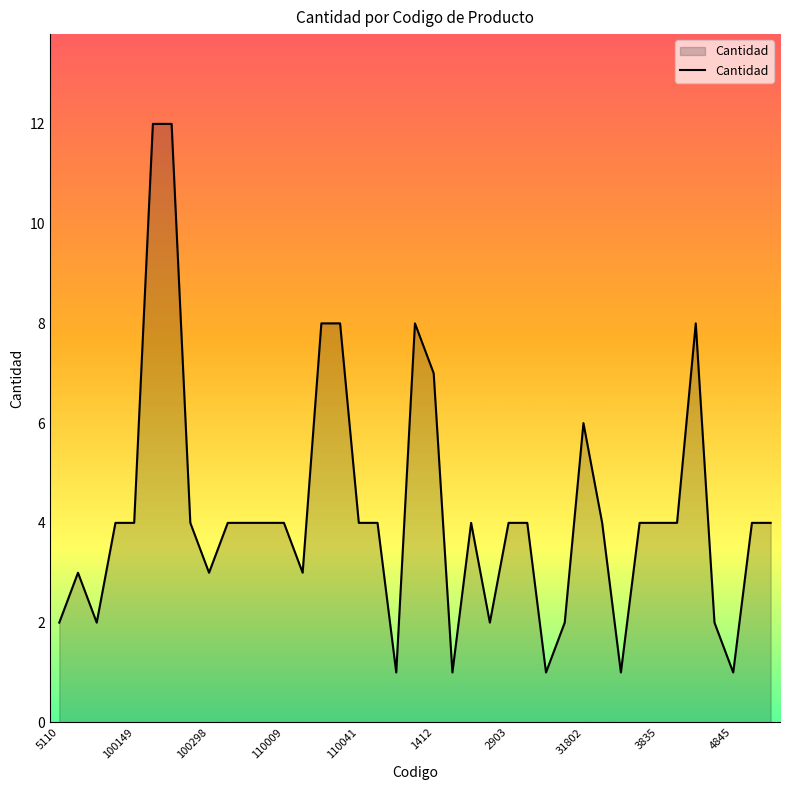

Reading left to right, extract all data points from this chart.

2	3	2	4	4	12	12	4	3	4	4	4	4	3	8	8	4	4	1	8	7	1	4	2	4	4	1	2	6	4	1	4	4	4	8	2	1	4	4